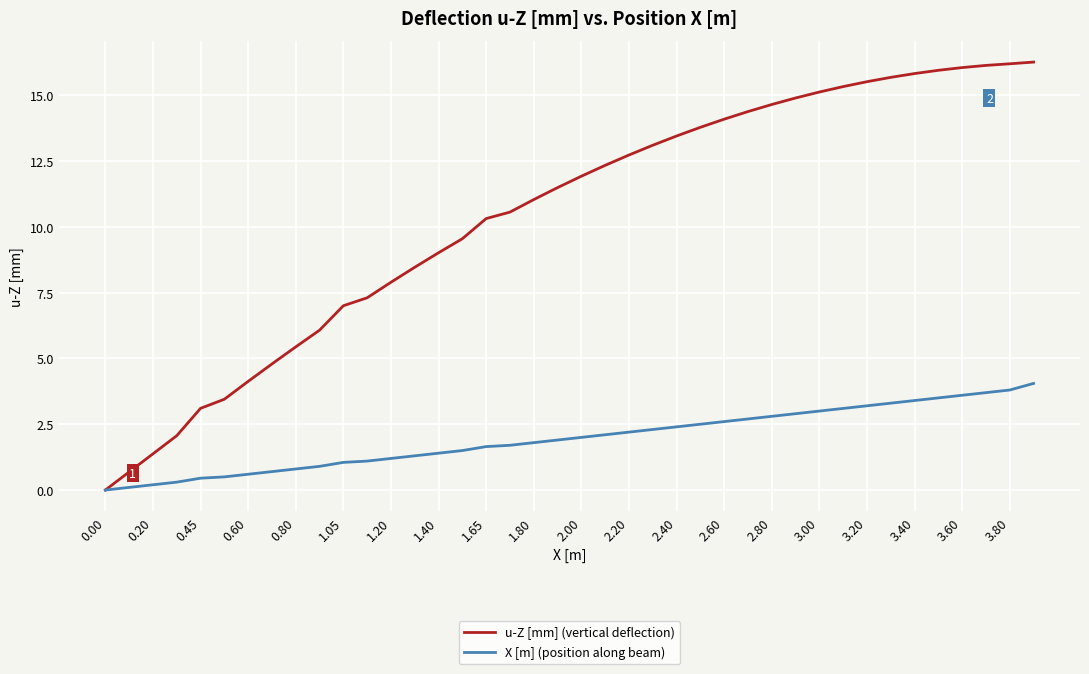

Does the chart have visible grid lines?

Yes